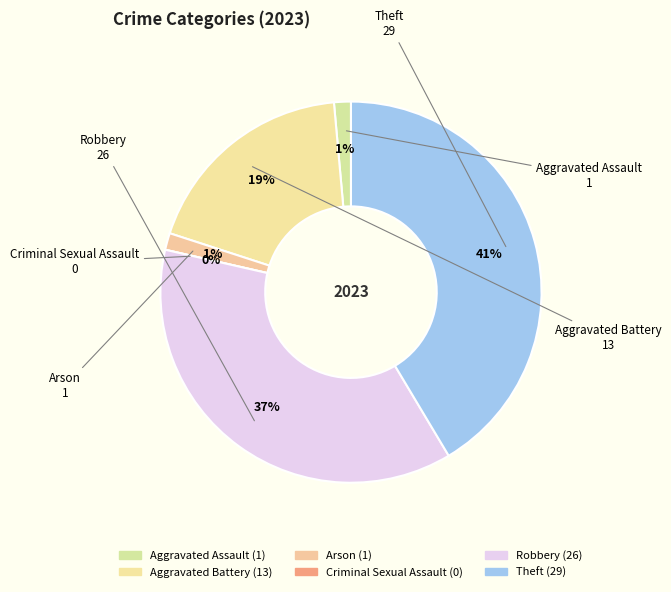

Does Arson represent more than half of the total?

No